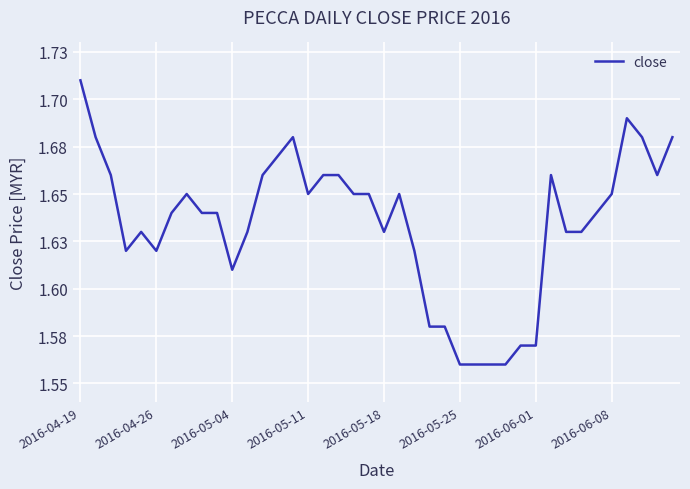

True or false: there are more than 1 points higher than both neighbors.

True